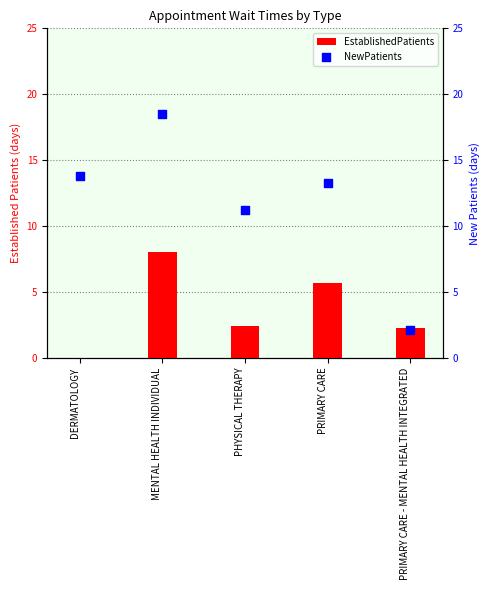

Is the value of NewPatients at PHYSICAL THERAPY greater than the value of EstablishedPatients at PHYSICAL THERAPY?

Yes